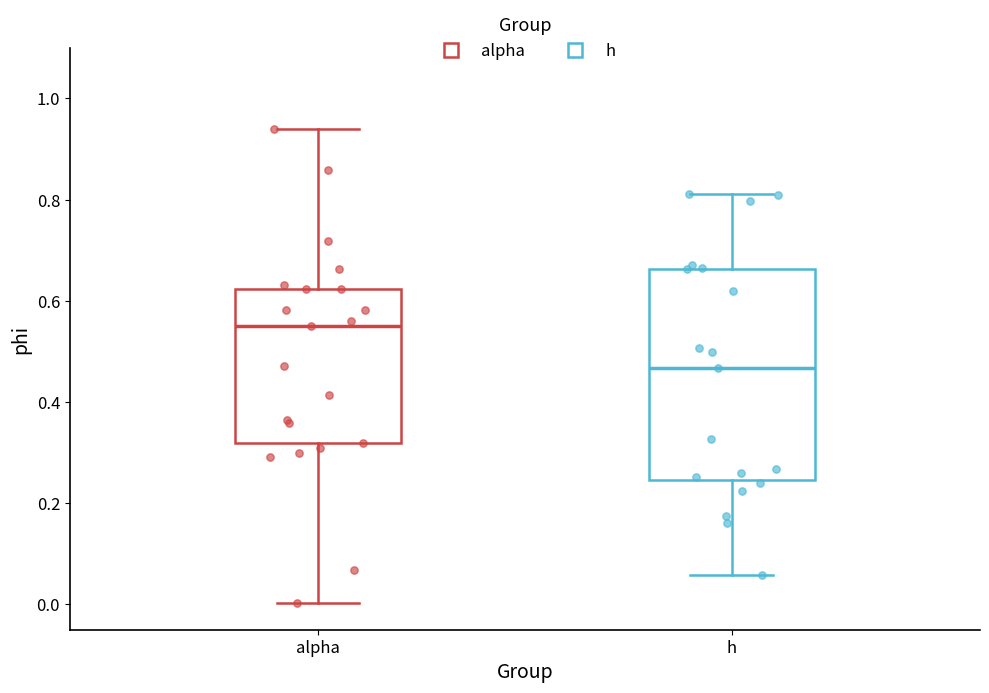

Reading left to right, read every box against the y-axis: the position of its median line, the range the box covers, and the ends of its whiskers. The values are not printed on the chart, so give them approximately, as read against the axis.

alpha: median 0.56, box 0.32 to 0.62, whiskers 0.00 to 0.94
h: median 0.46, box 0.24 to 0.66, whiskers 0.06 to 0.82